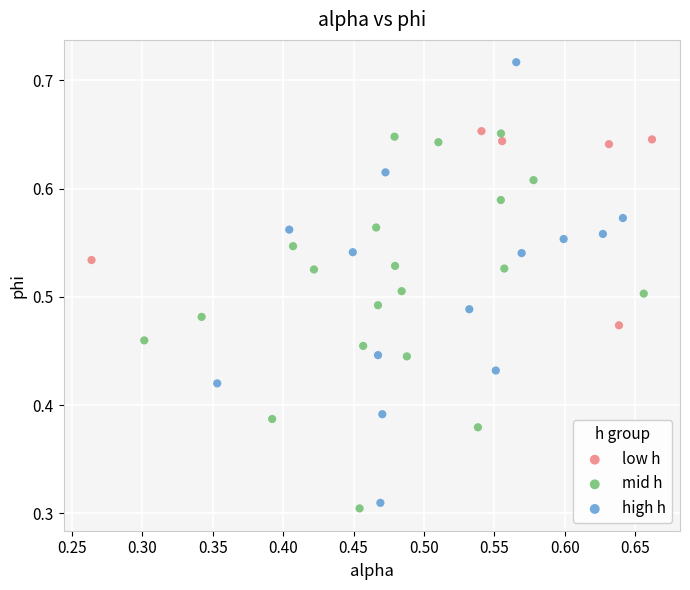

Which series contains the highest Y value?

high h